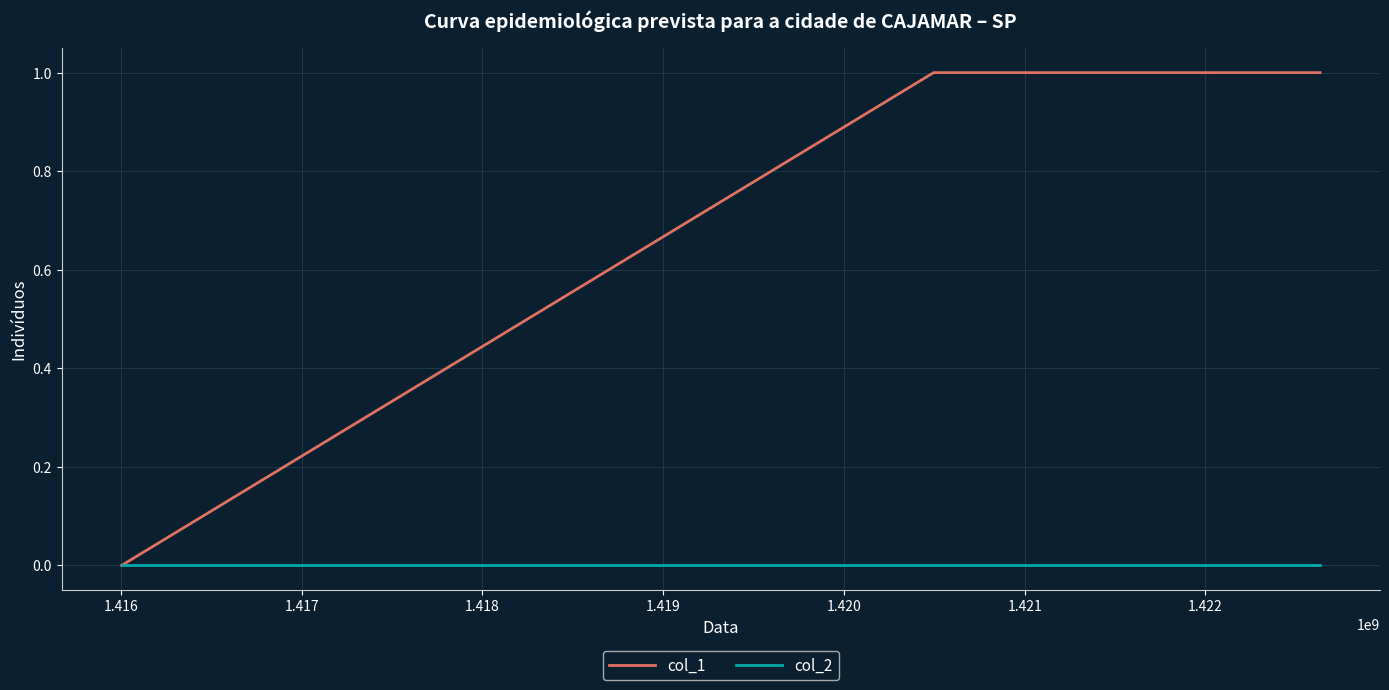

Which series has the widest spread of values?

col_1